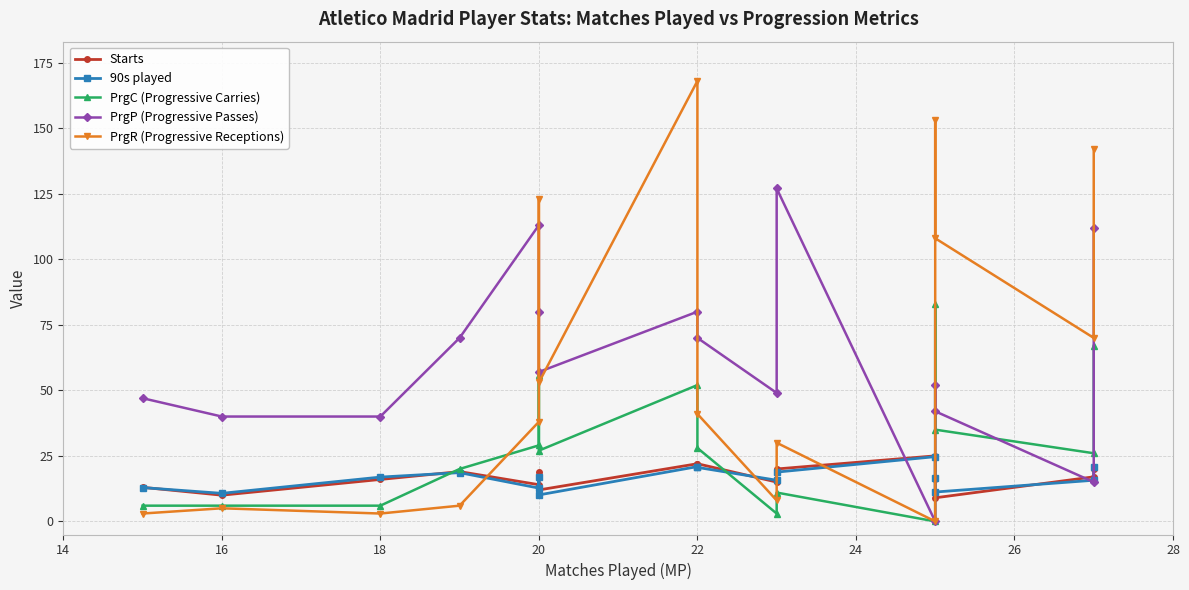

How many series are shown in this chart?

5